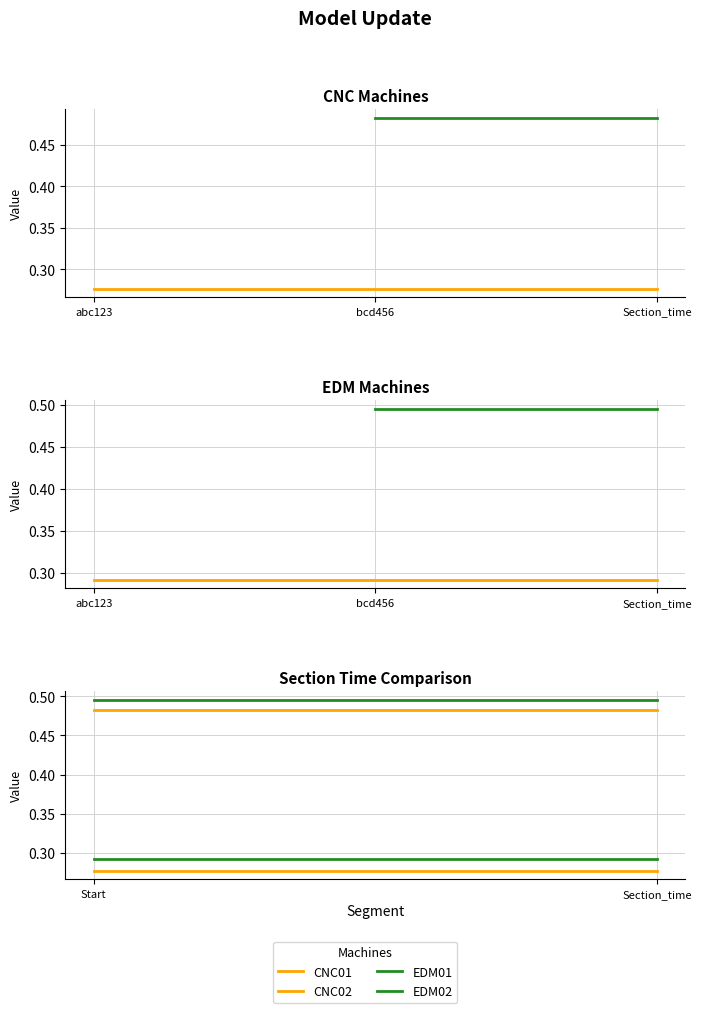

What is the sum of all EDM02 values?

1.0